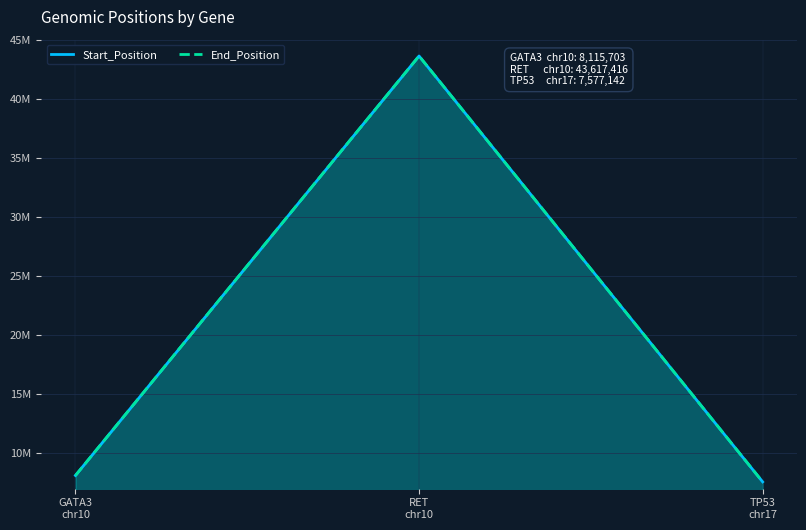

What is the label of the 3rd point from the left?

TP53
chr17